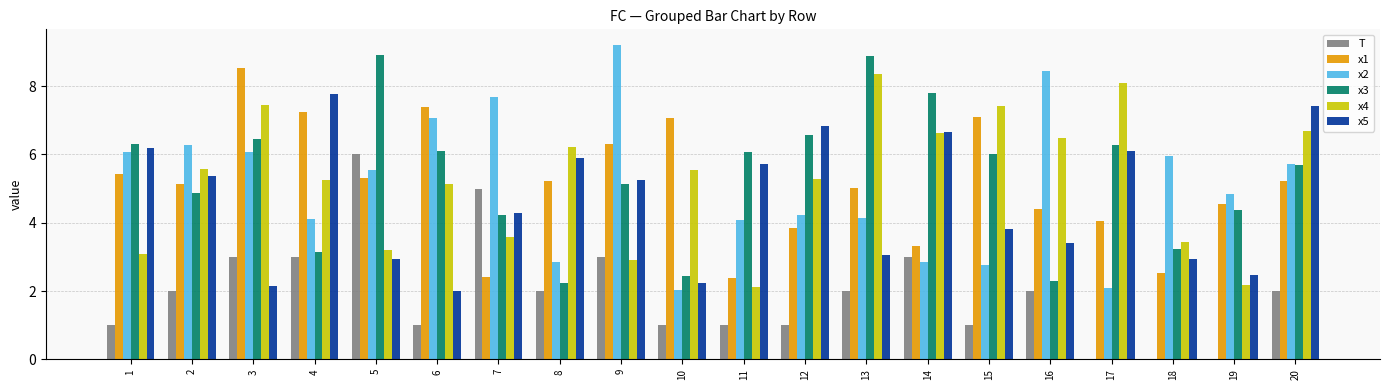

Which series has the largest total across all categories?

x3